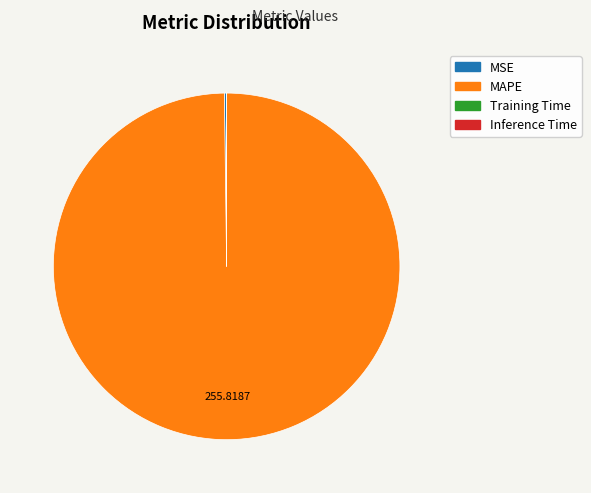

Is there a majority slice in this chart?

Yes